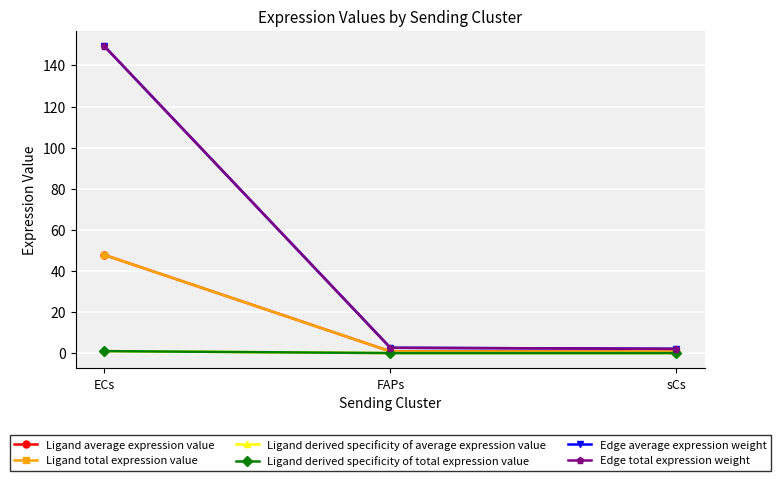

What is the highest value of the Ligand average expression value series?

47.8